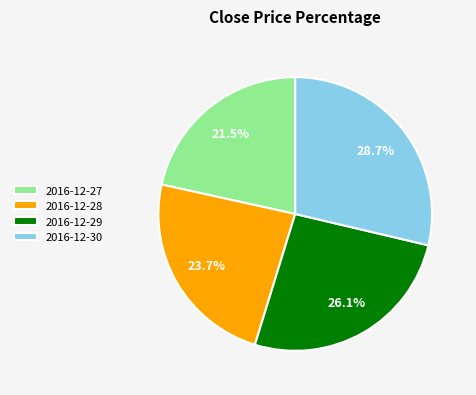

Which category has the biggest portion of the pie?

2016-12-30